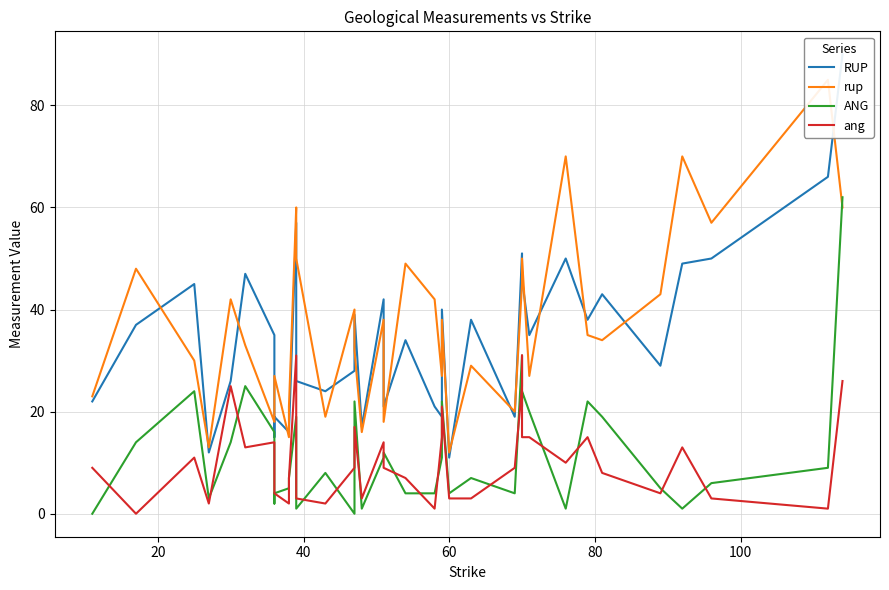

Is the value of RUP at 100 greater than the value of rup at 33?

Yes